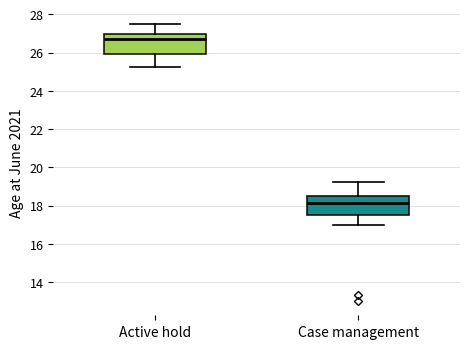

Where does the lower whisker of the box for Active hold end on the y-axis? The values are not printed on the chart, so give them approximately, as read against the axis.

25.2